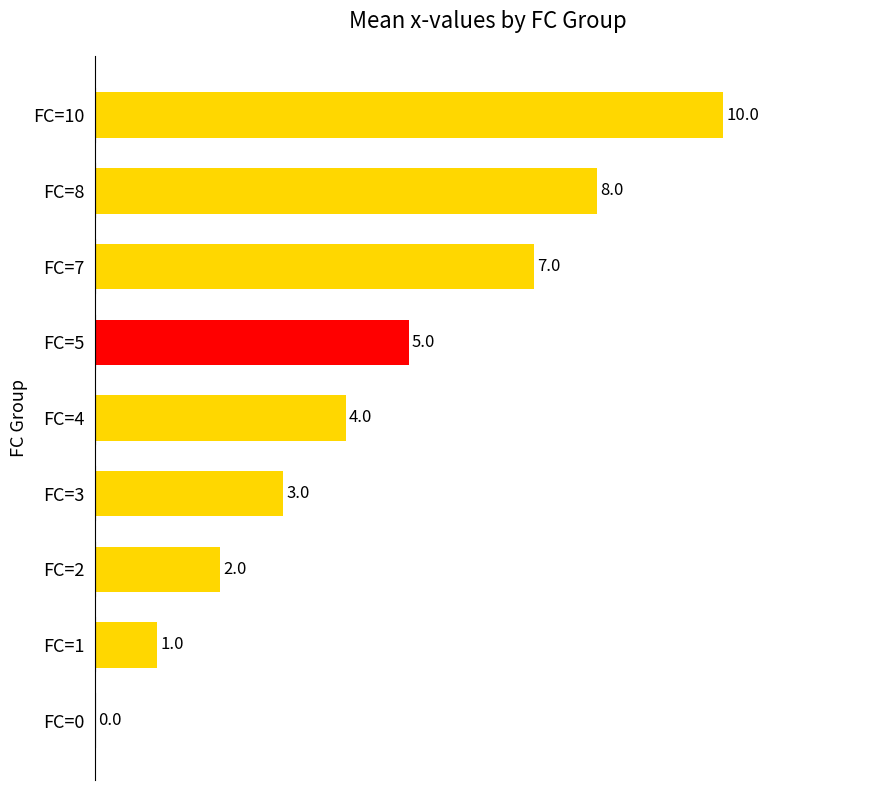

Reading bottom to top, list all the values displayed in this chart.

FC=0=0	FC=1=1	FC=2=2	FC=3=3	FC=4=4	FC=5=5	FC=7=7	FC=8=8	FC=10=10